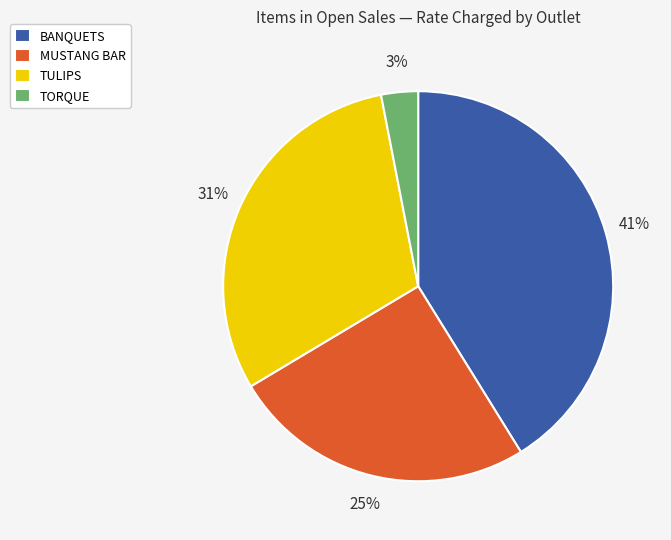

True or false: TULIPS accounts for 18% of the total.

False